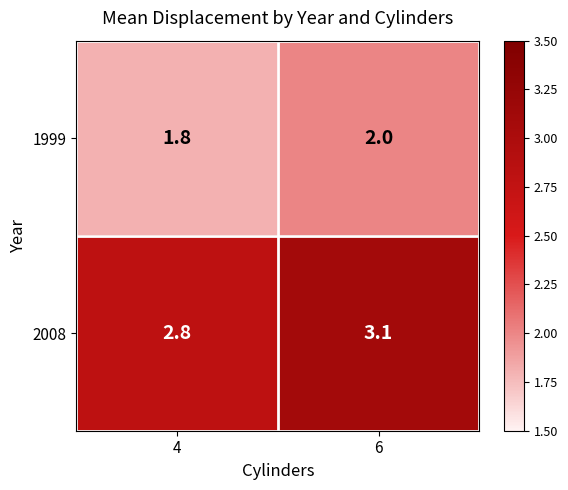

At which category is the sum across all series the highest?

6